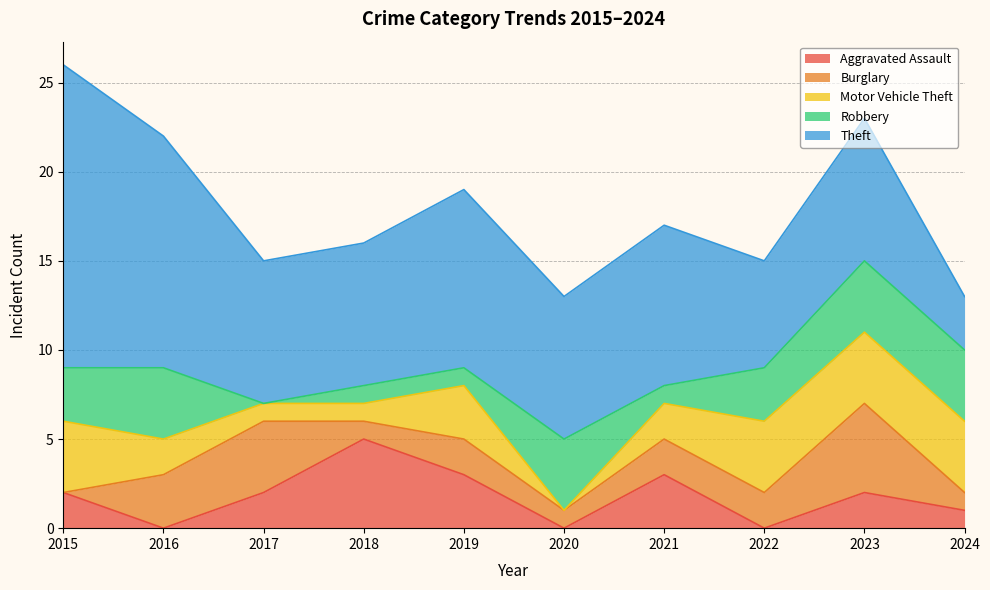

Count the Aggravated Assault values in the range 0 to 3.

9